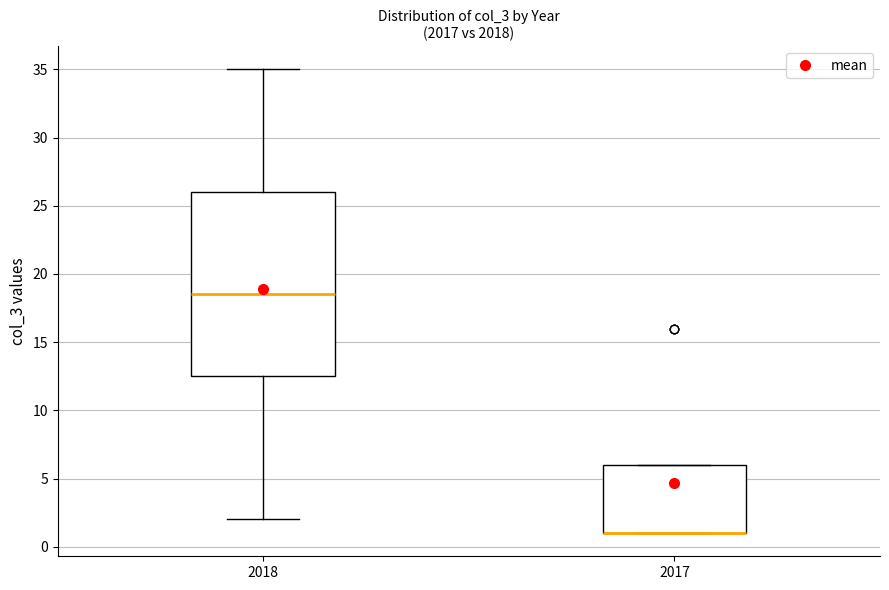

Reading left to right, read every box against the y-axis: the position of its median line, the range the box covers, and the ends of its whiskers. The values are not printed on the chart, so give them approximately, as read against the axis.

2018: median 18.5, box 12.5 to 26.0, whiskers 2.0 to 35.0
2017: median 1.0 (drawn on the box's lower edge), box 1.0 to 6.0, whiskers 1.0 to 6.0